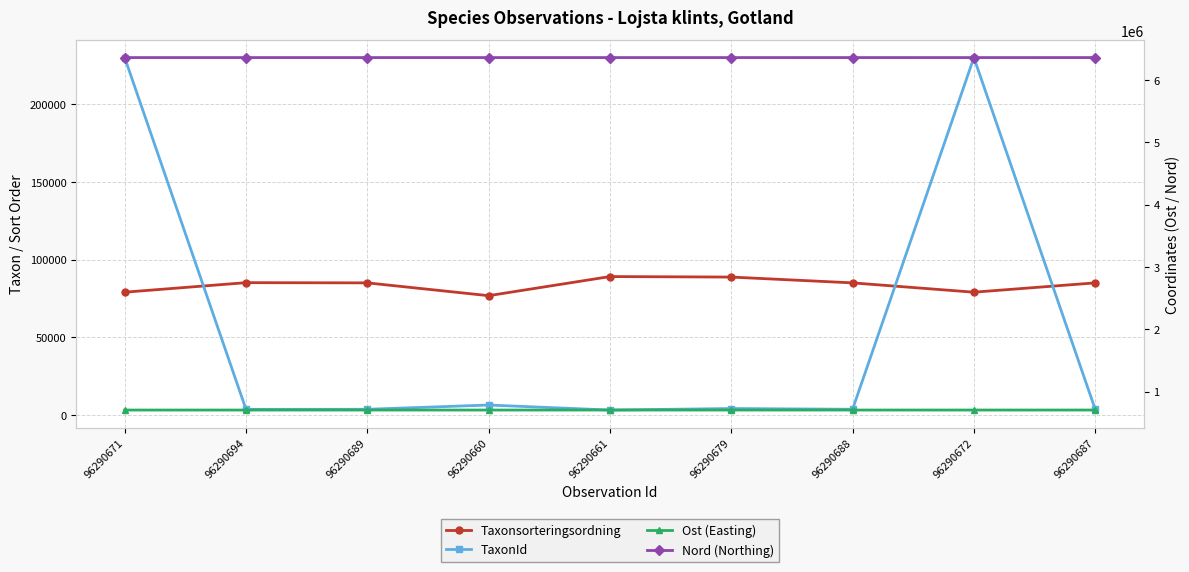

In Ost (Easting), how many points are higher than both neighbors (excluding endpoints)?

2